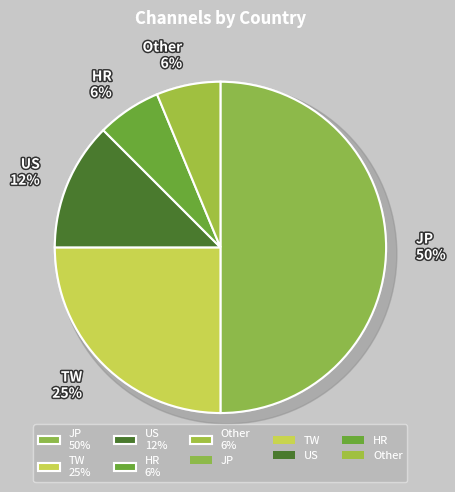

Is the sum of JP and TW greater than half?

Yes